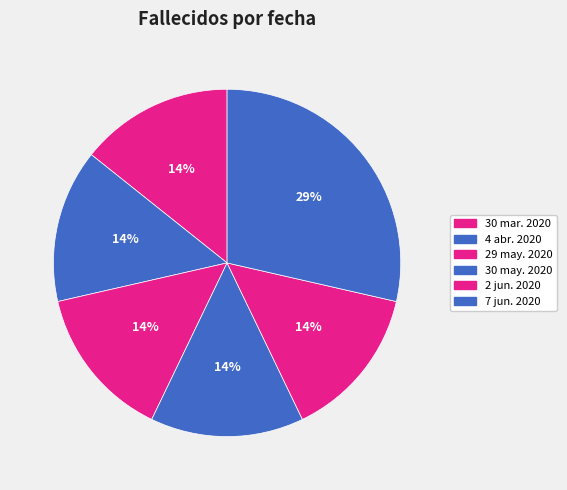

Is 7 jun. 2020 the majority of the pie?

No